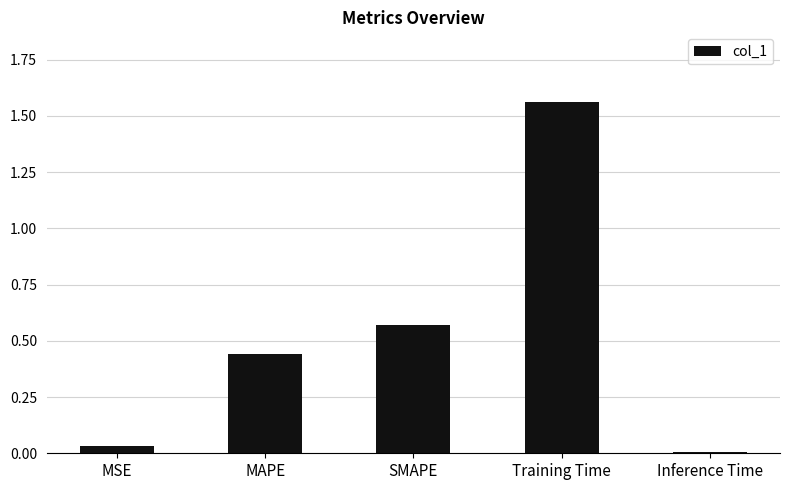

List the labels in order of value, smallest first.

Inference Time, MSE, MAPE, SMAPE, Training Time